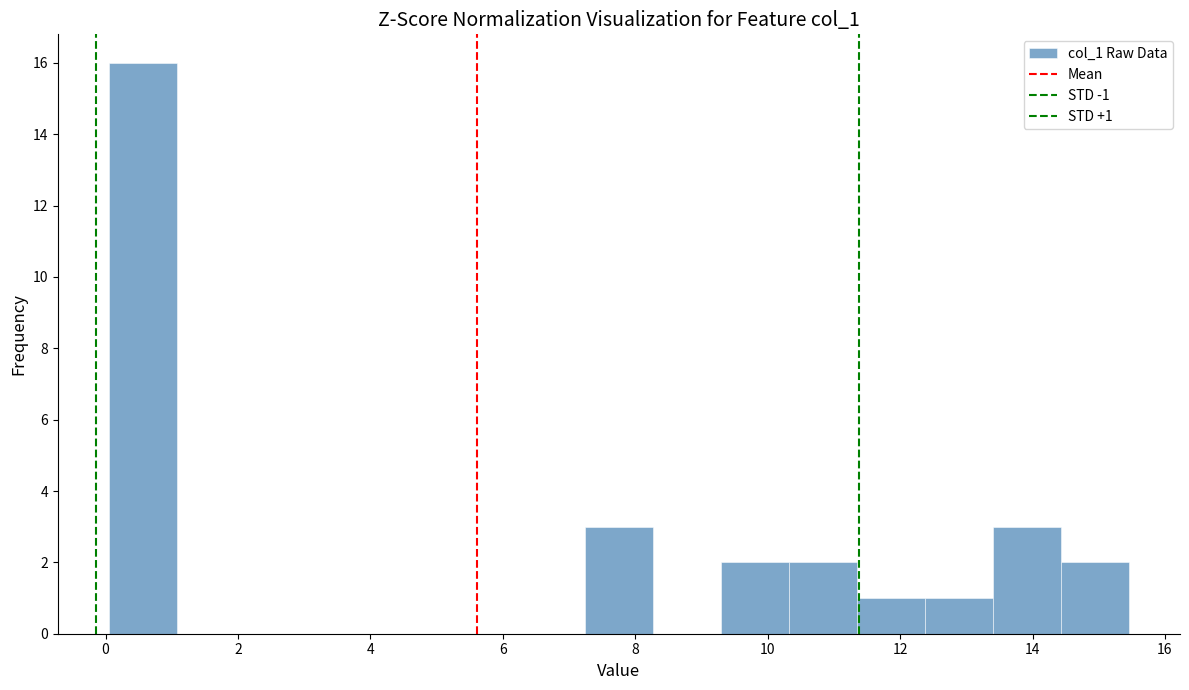

Which range on the x-axis has the tallest bar?

0.0 to 1.0